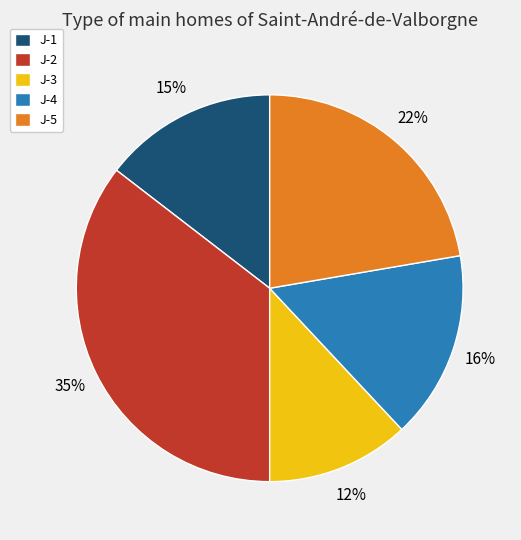

Between J-5 and J-1, which is larger?

J-5